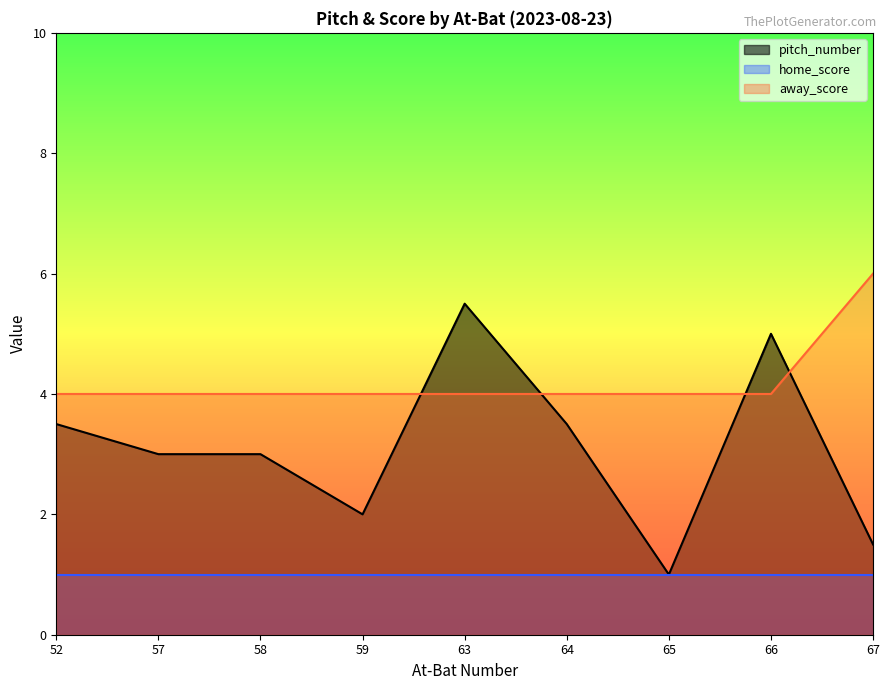

Rank the series by their average value, from highest to lowest.

away_score, pitch_number, home_score